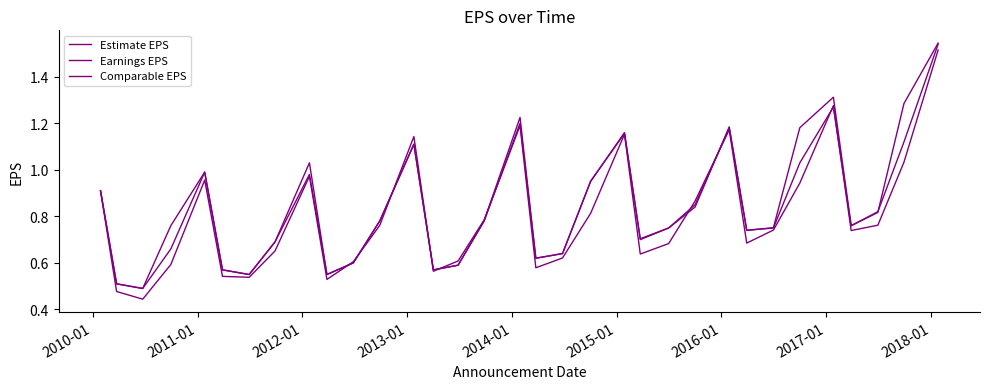

Does the chart have visible grid lines?

No